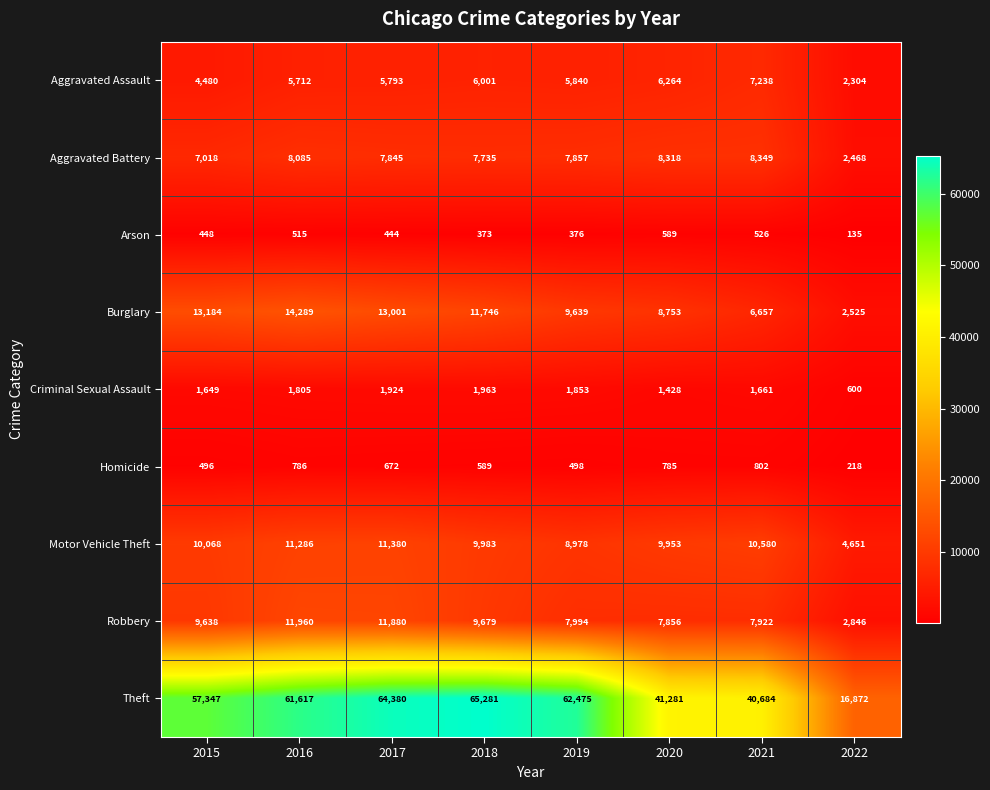

What is the sum of the Aggravated Assault values at 2018 and 2020?

12265